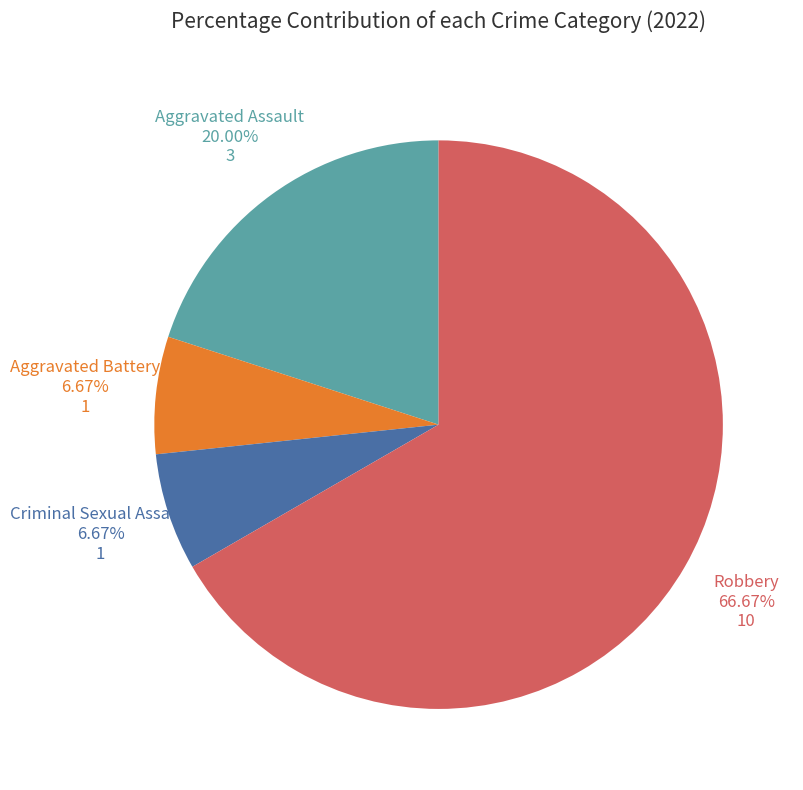

Does any single category account for the majority?

Yes